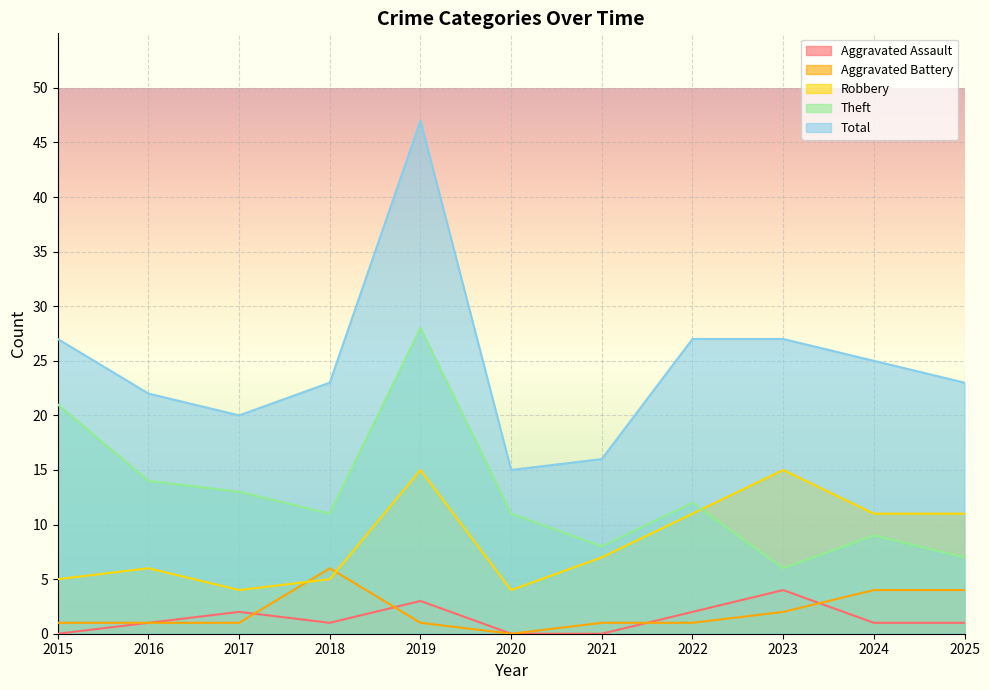

Between 2019 and 2024, which is larger?

2019